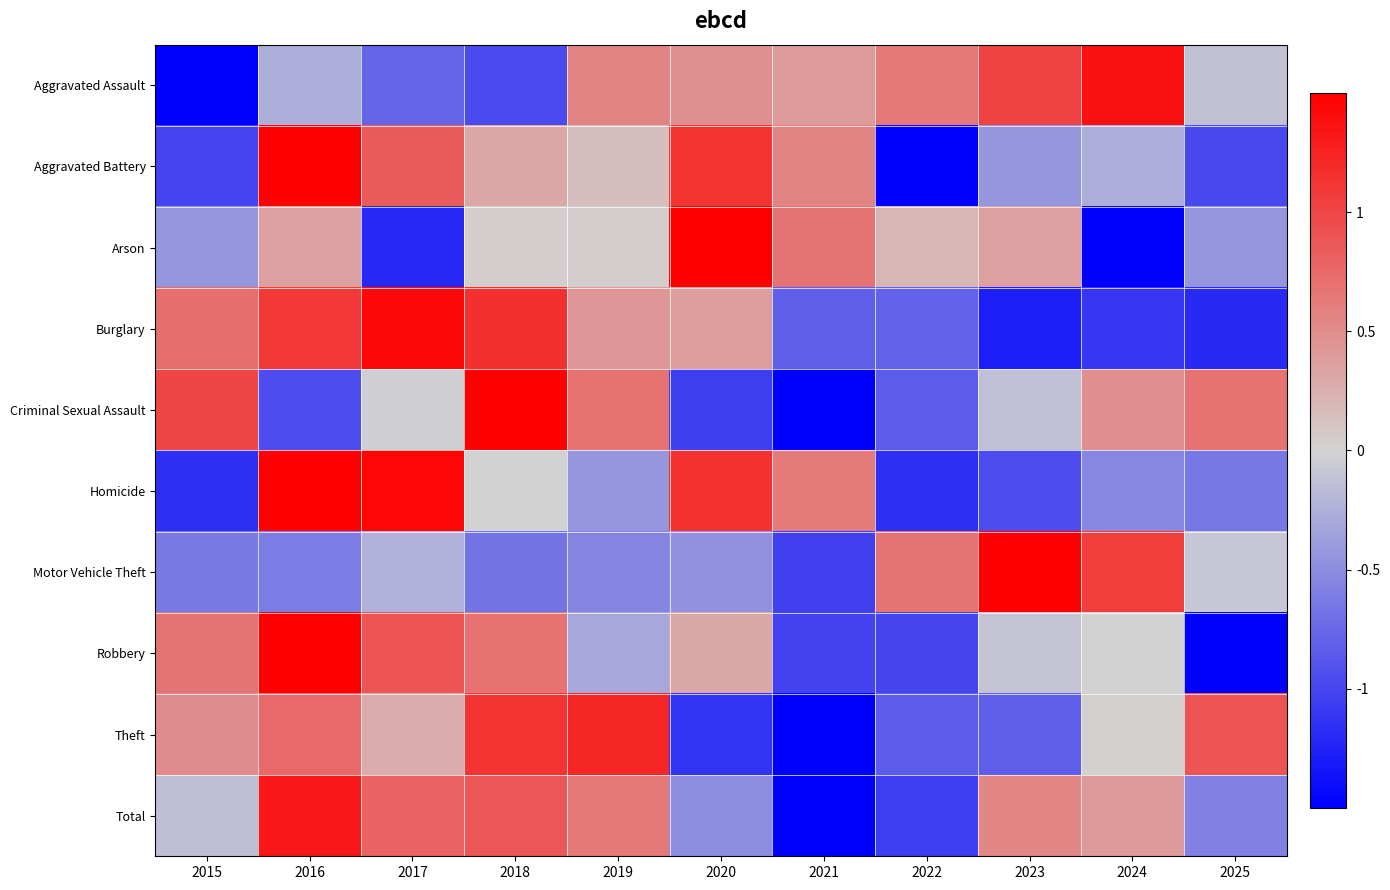

What is the spread (max minus min) of values at 2020?

3.4